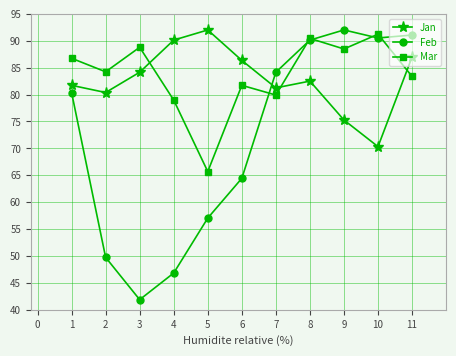

Where is the first local minimum for Feb?

3